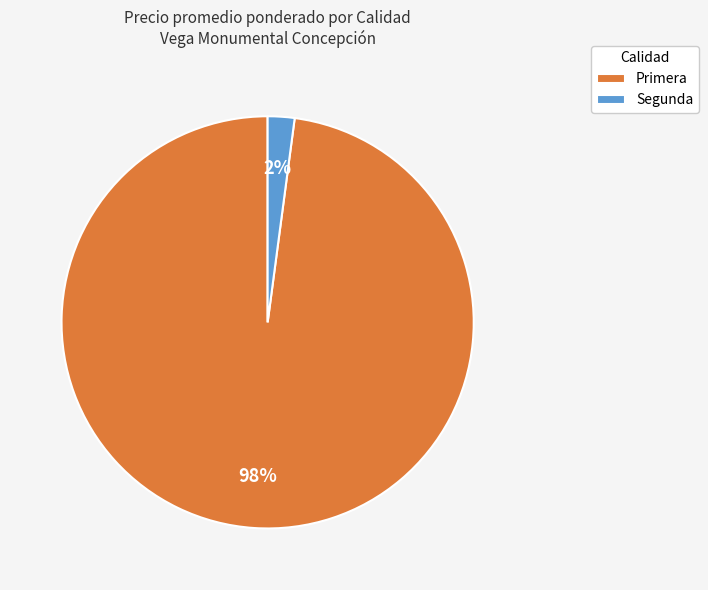

The Primera slice represents 87% of the pie. True or false?

False